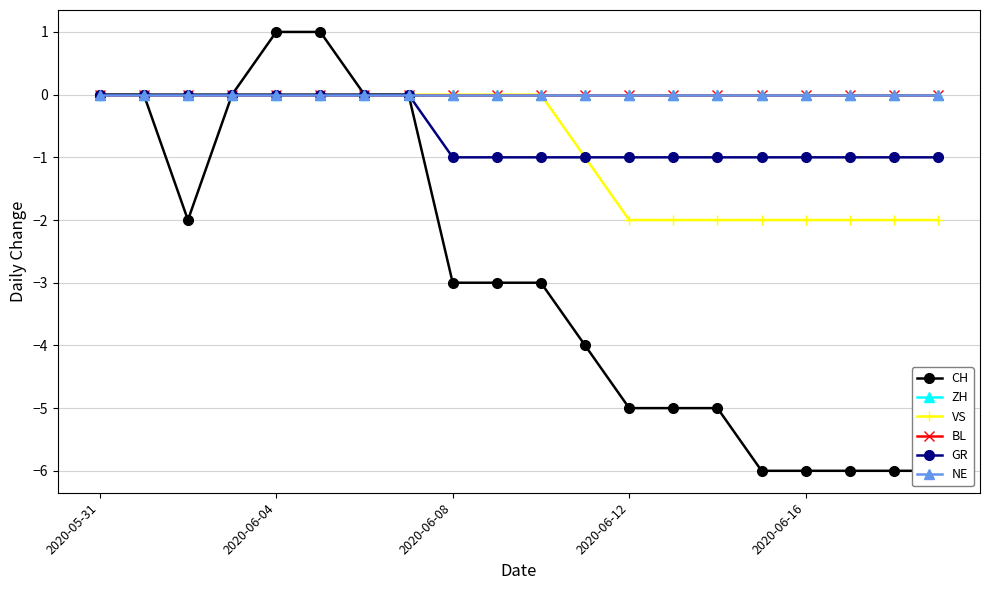

What is the difference between the maximum and minimum values in the GR series?

1